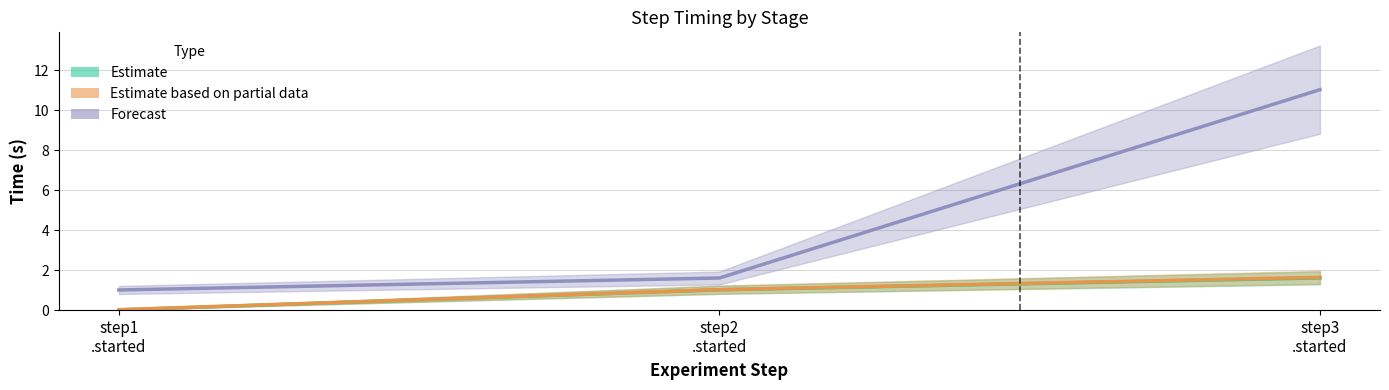

What is the label of the 2nd point from the right?

step2 .started